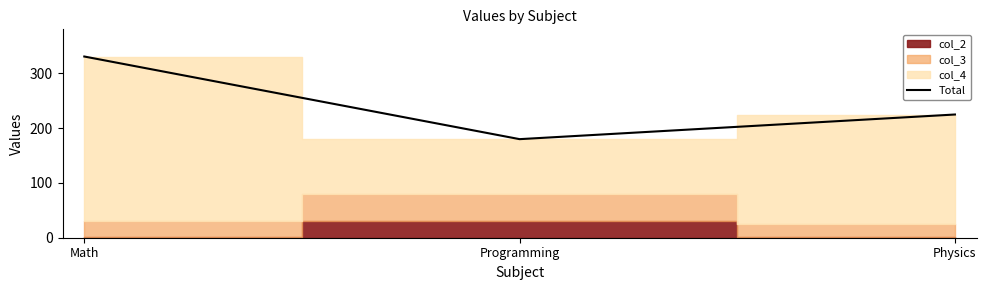

What is the value of the 3rd point from the left?

225.0